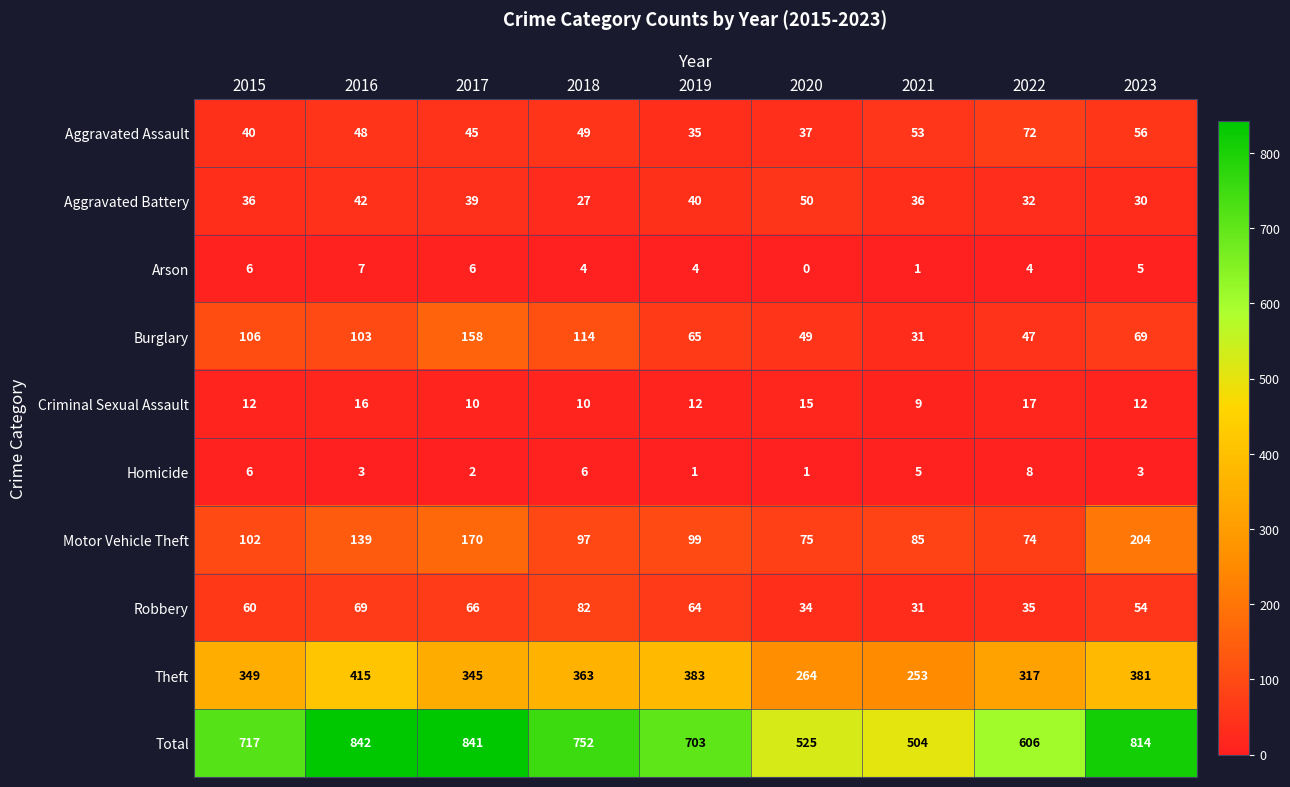

What is the sum of the Aggravated Assault values at 2023 and 2022?

128